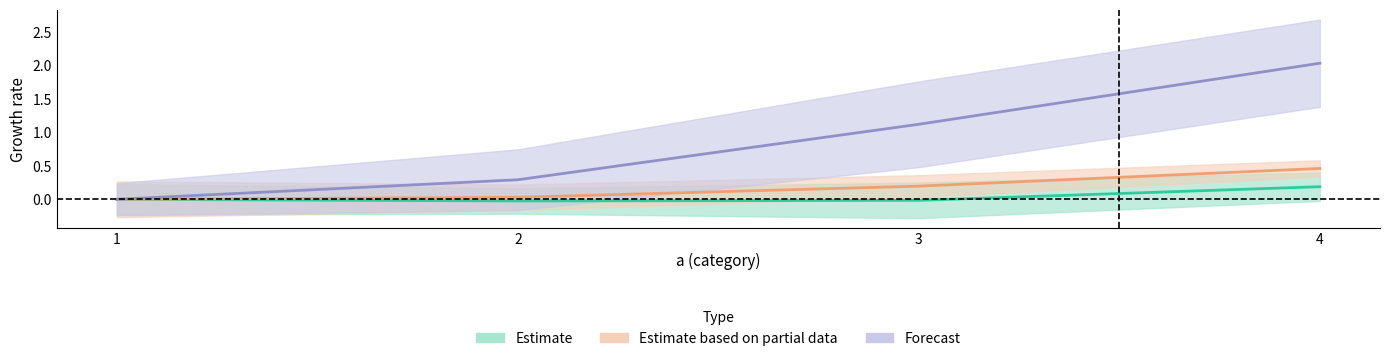

Where is Estimate based on partial data (w) nearest to the value 0?

1